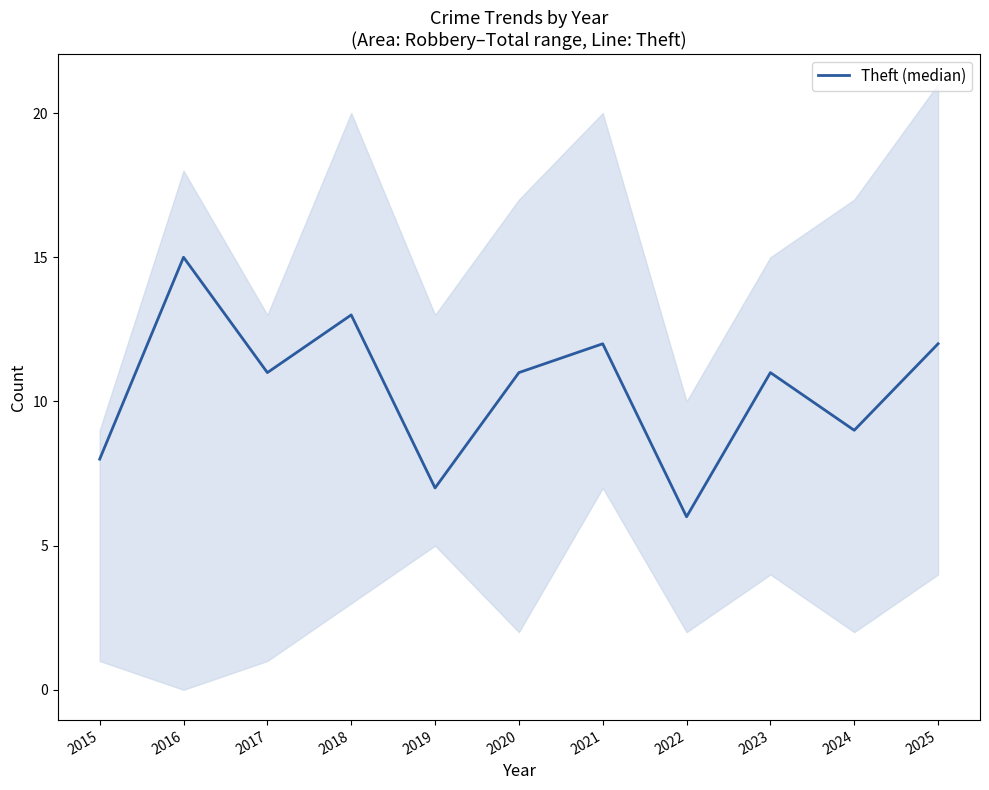

Read the value at 2023.

11